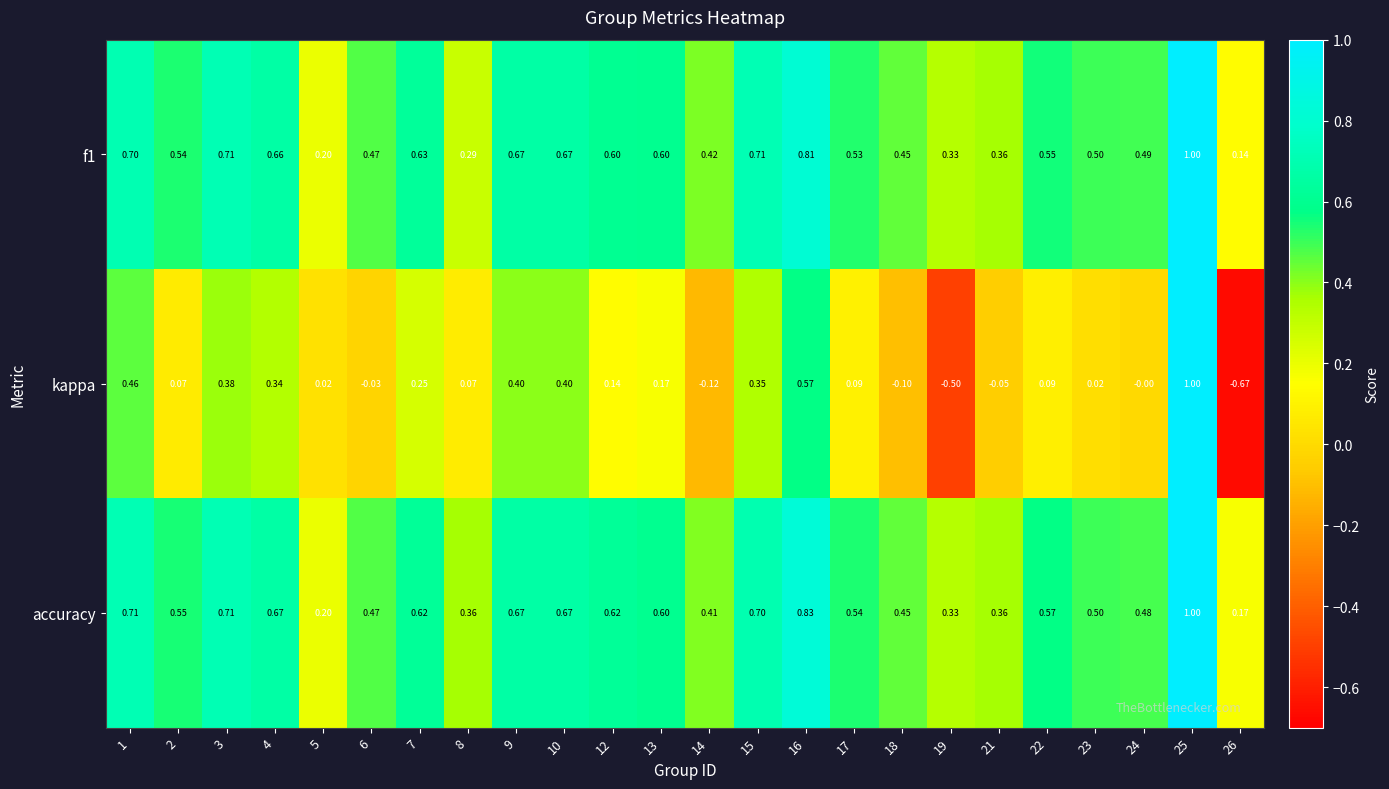

Which series has the largest range (max minus min)?

kappa